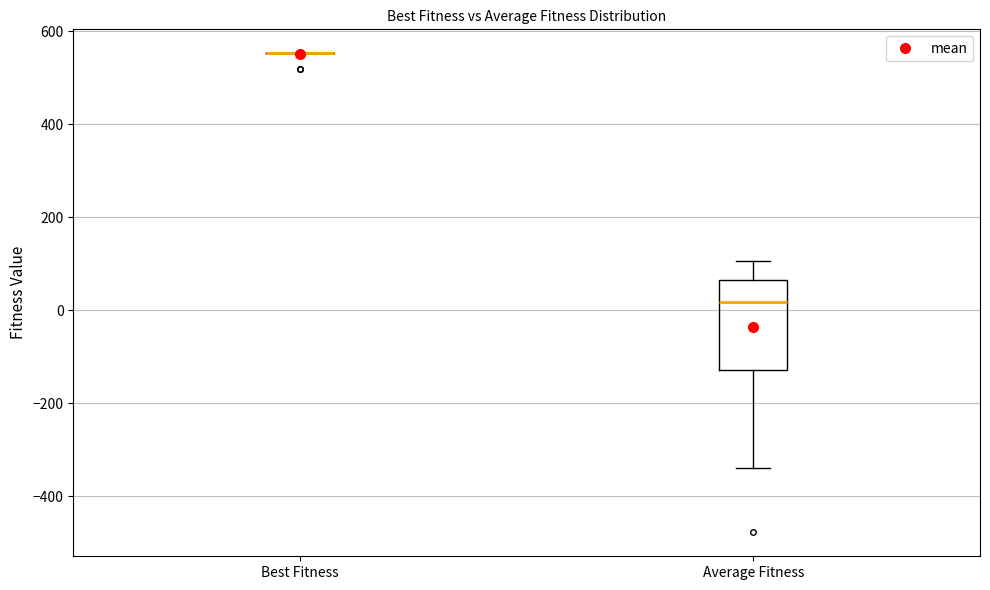

Reading left to right, transcribe this box plot: for each box, give where its median line is, the range the box spans, and where its two whiskers end, as read against the y-axis. The values are not printed on the chart, so give them approximately, as read against the axis.

Best Fitness: box collapsed to a line at 560, whiskers 560 to 560
Average Fitness: median 20, box -120 to 60, whiskers -340 to 100